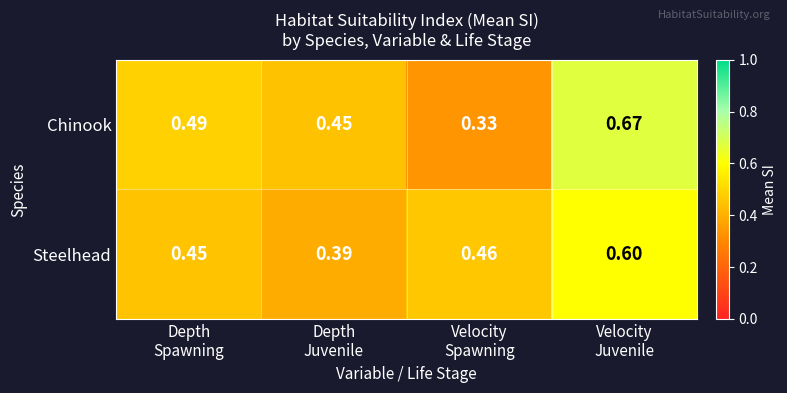

Which series has the widest spread of values?

Chinook